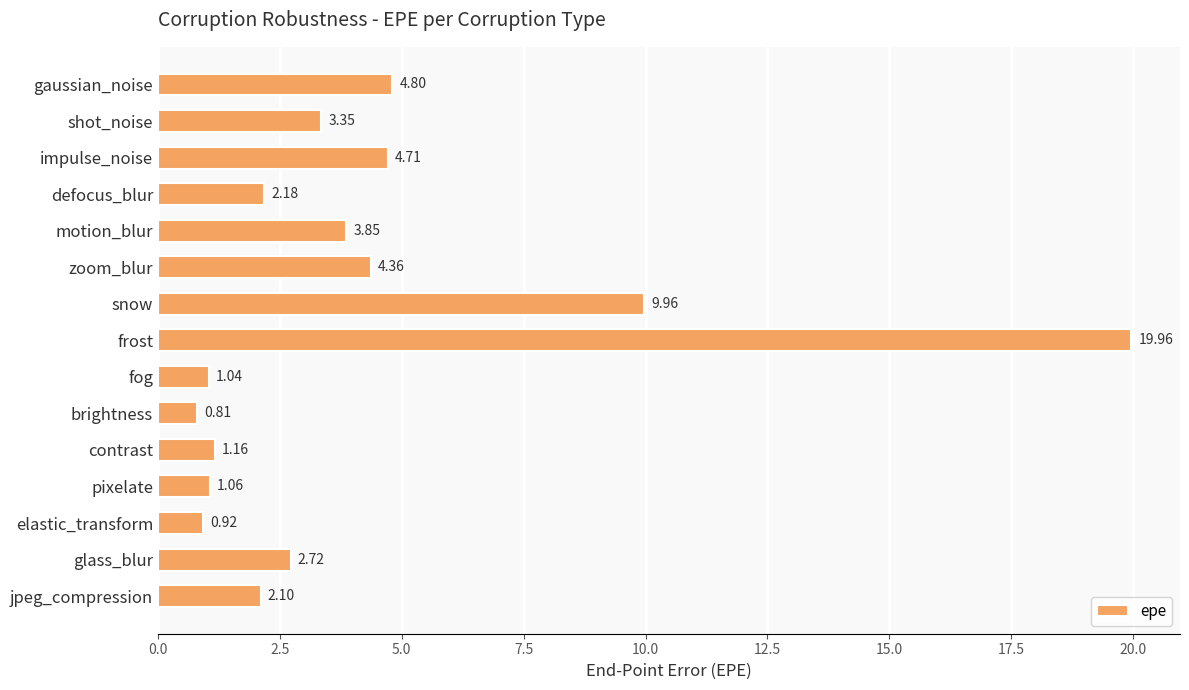

List the labels in order of value, largest first.

frost, snow, gaussian_noise, impulse_noise, zoom_blur, motion_blur, shot_noise, glass_blur, defocus_blur, jpeg_compression, contrast, pixelate, fog, elastic_transform, brightness